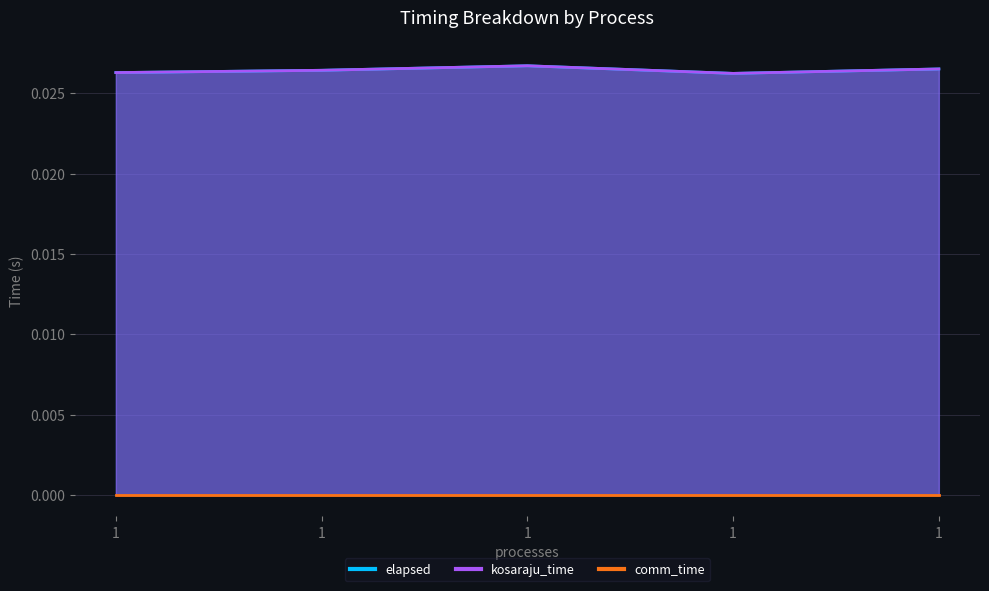

What is the total value across all series at 1?

0.1